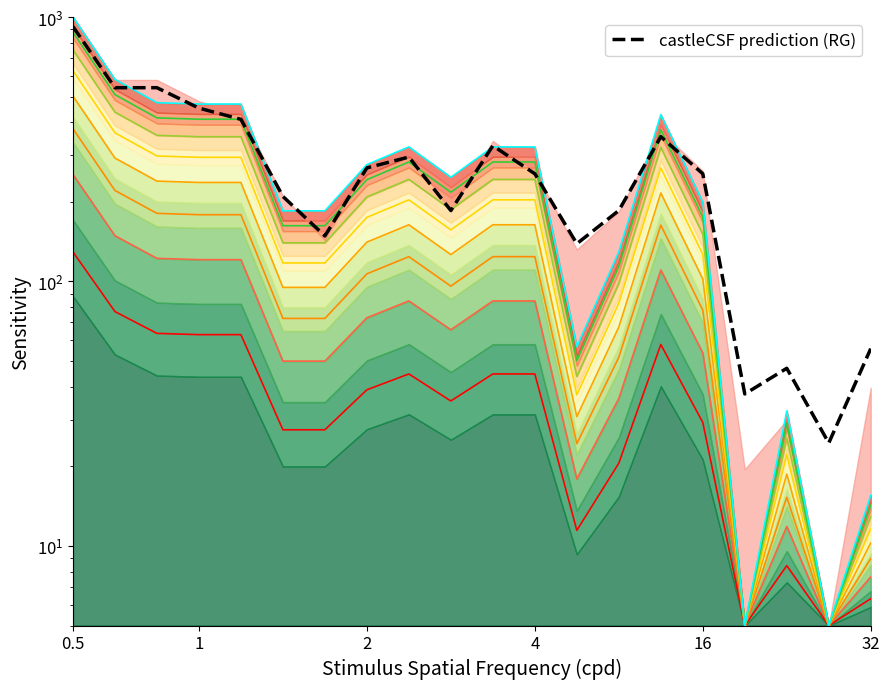

Is the value of y1 at 4 greater than the value of y0 at 0.5?

Yes